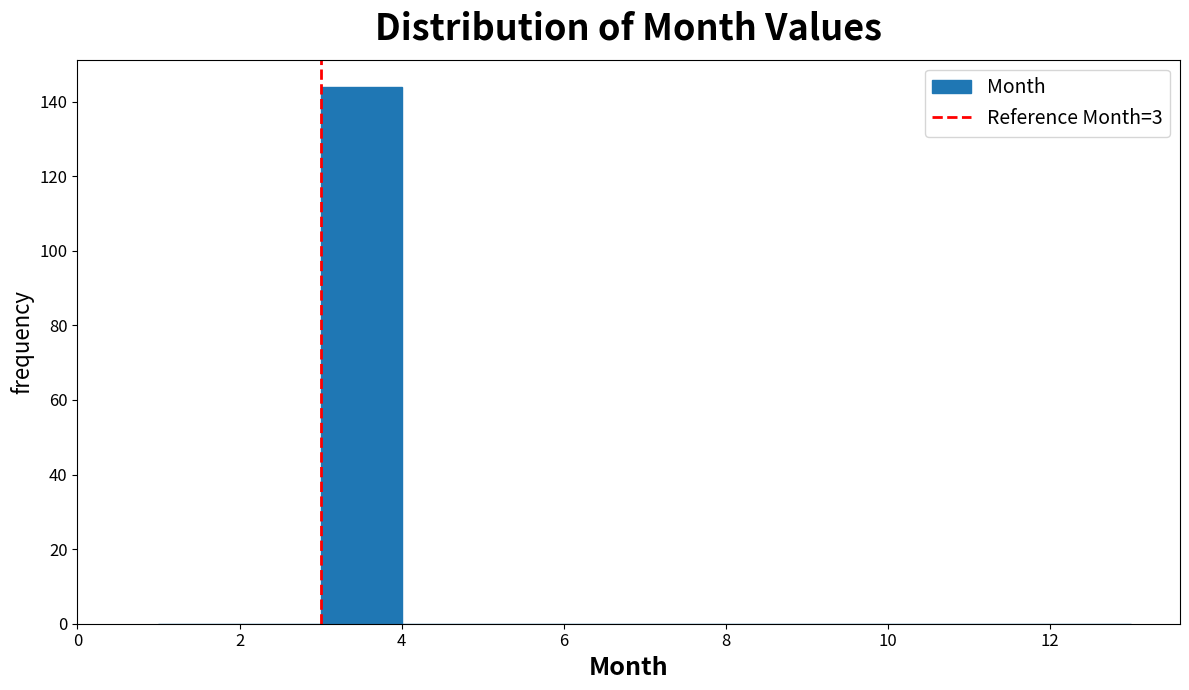

How tall is the bar that spans 3 to 4 on the x-axis? The values are not printed on the chart, so give them approximately, as read against the axis.

144